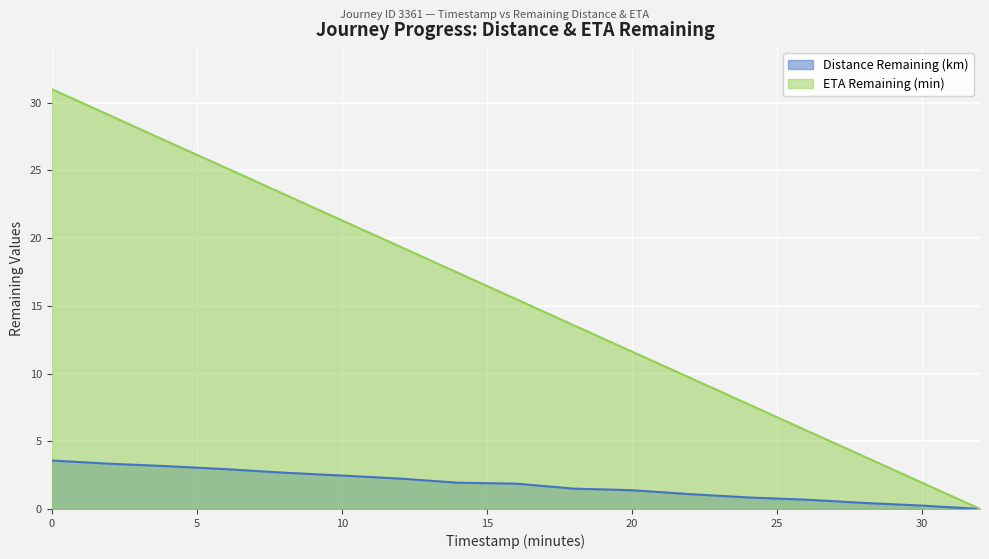

How many series are shown in this chart?

2